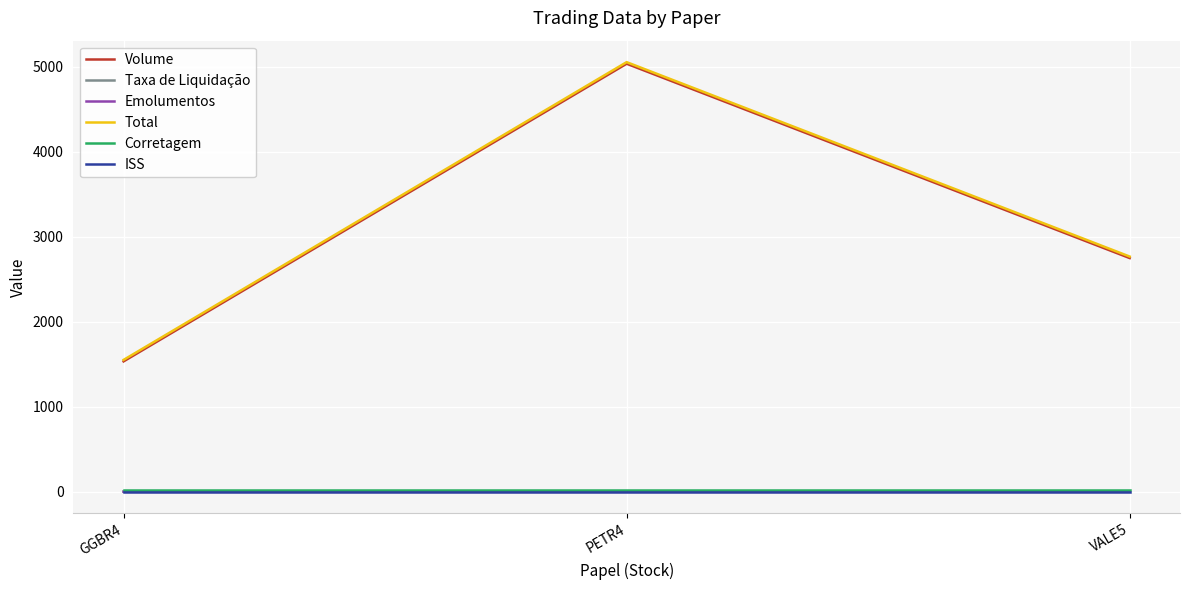

What is the greatest value displayed?

5056.5